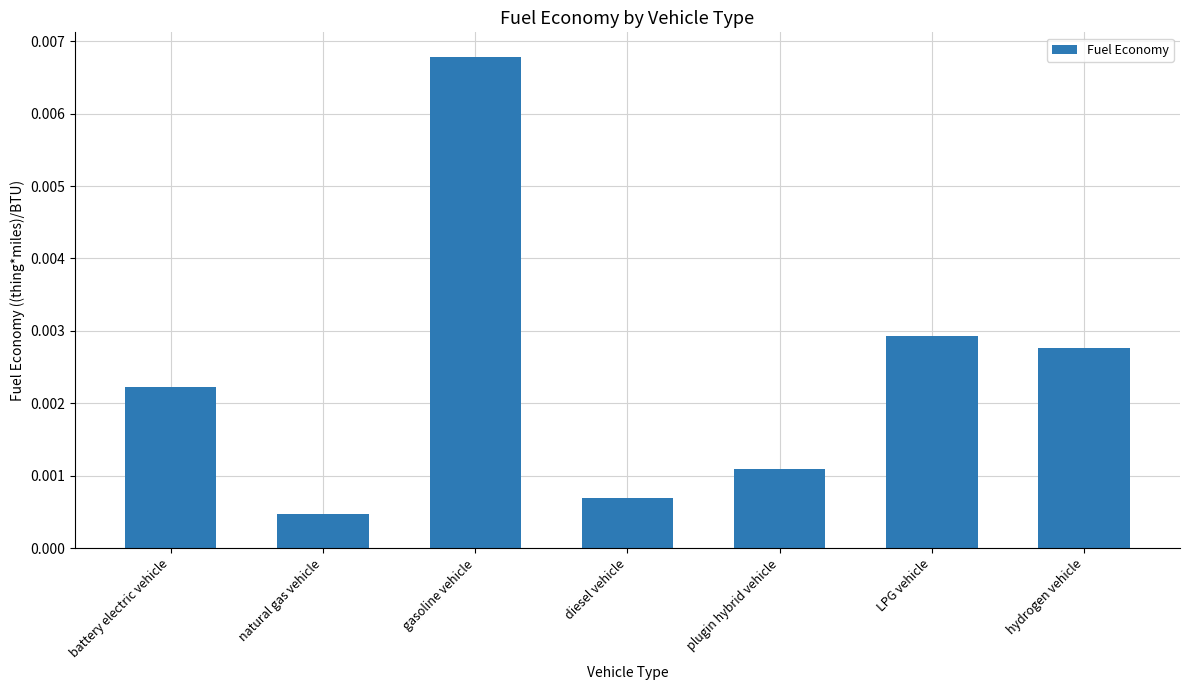

What is the label of the 2nd bar from the left?

natural gas vehicle